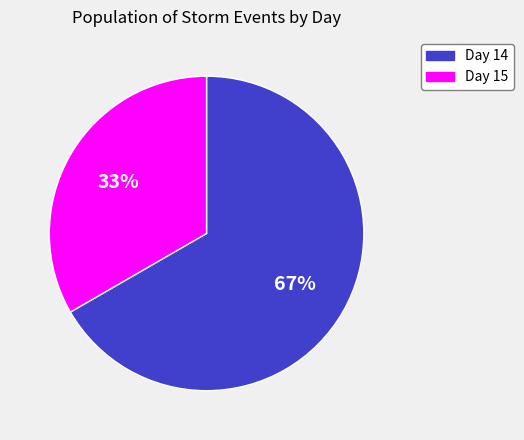

What is the smallest slice in the pie chart?

Day 15